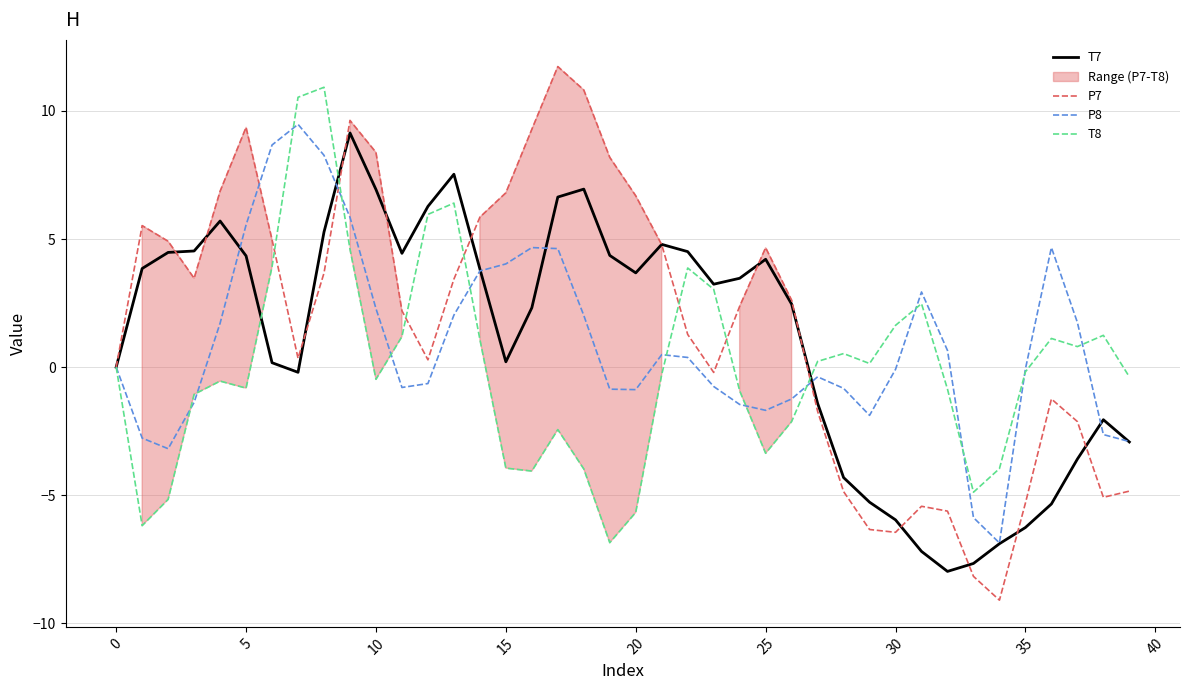

What is the approximate value of P7 at 22?

1.3